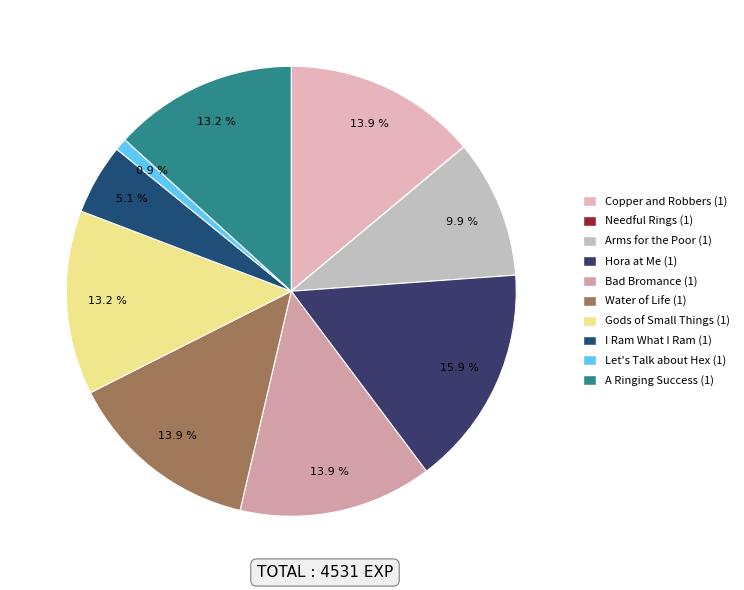

How many segments does this pie chart have?

10